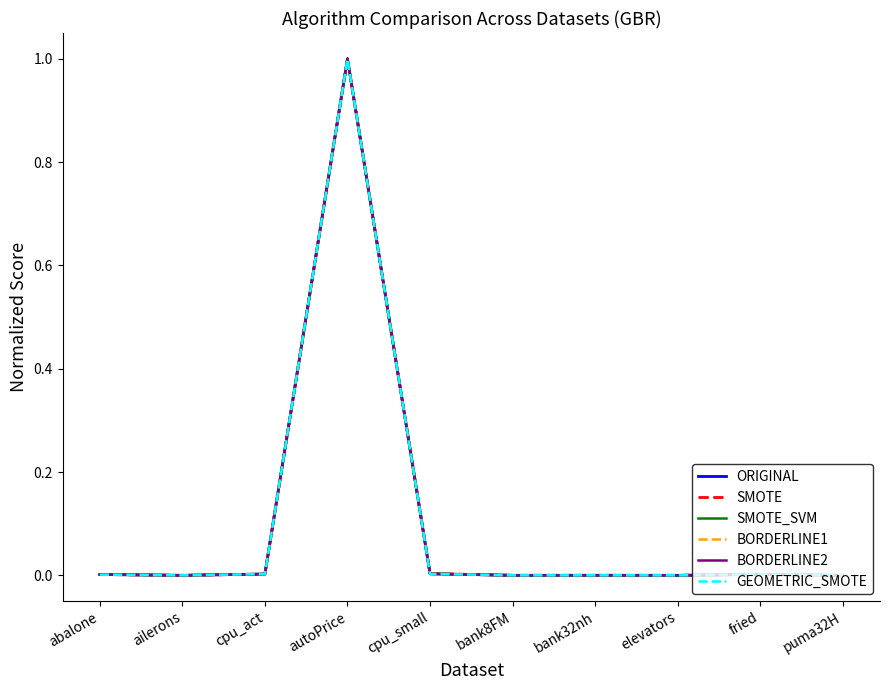

The BORDERLINE2 series shows 1.5 at autoPrice. True or false?

False